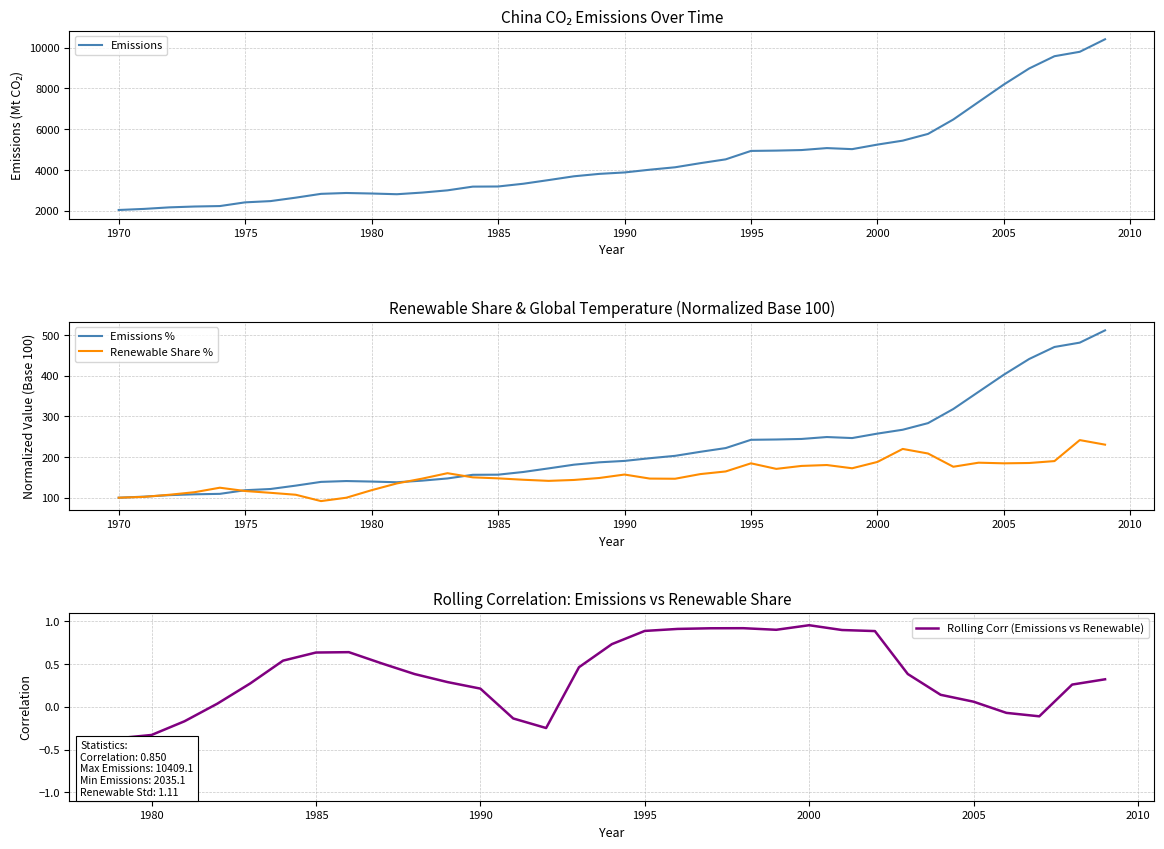

What is the highest value of the Renewable_Share series?

241.7